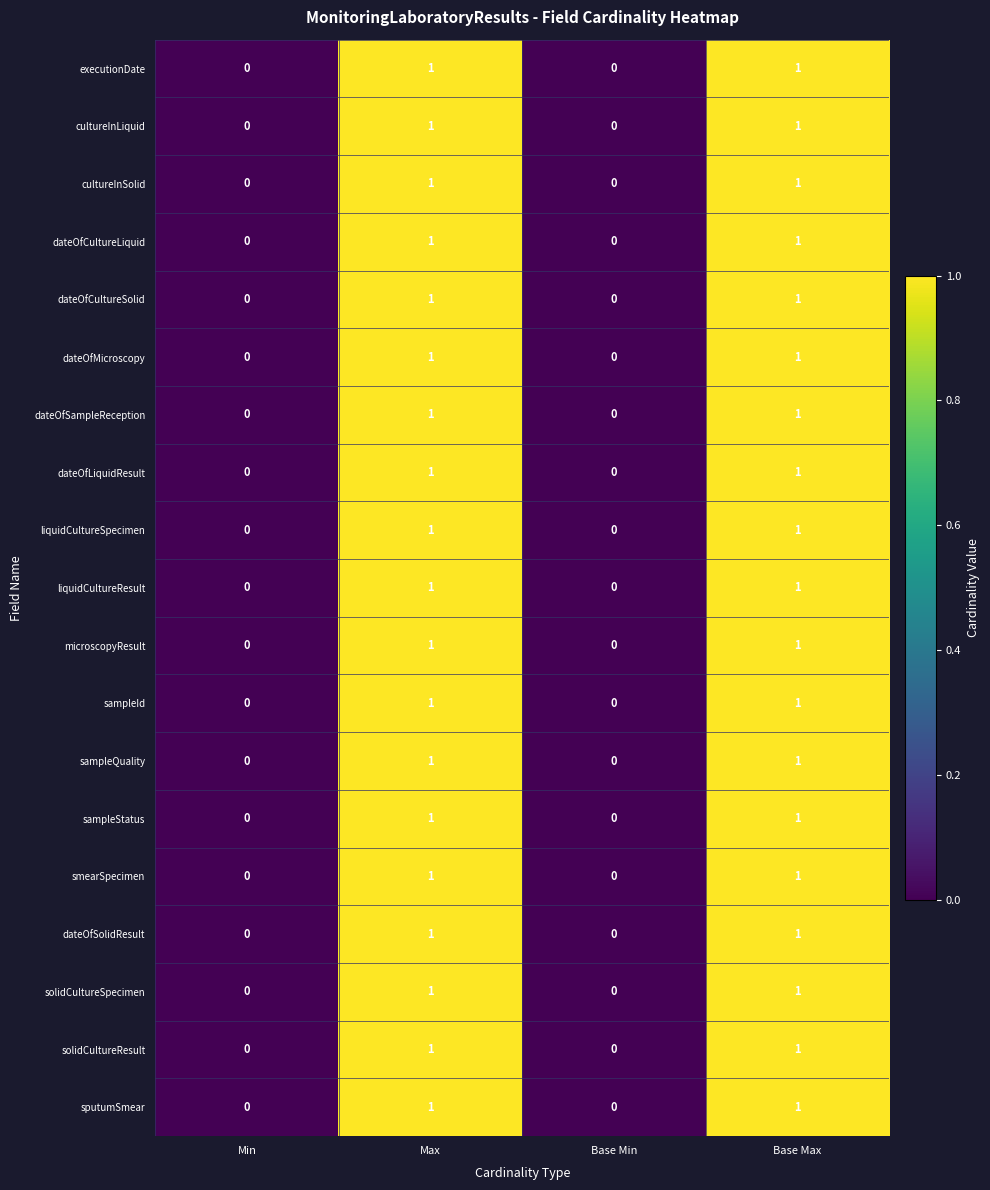

Count the dateOfSolidResult values in the range 0 to 1.

4